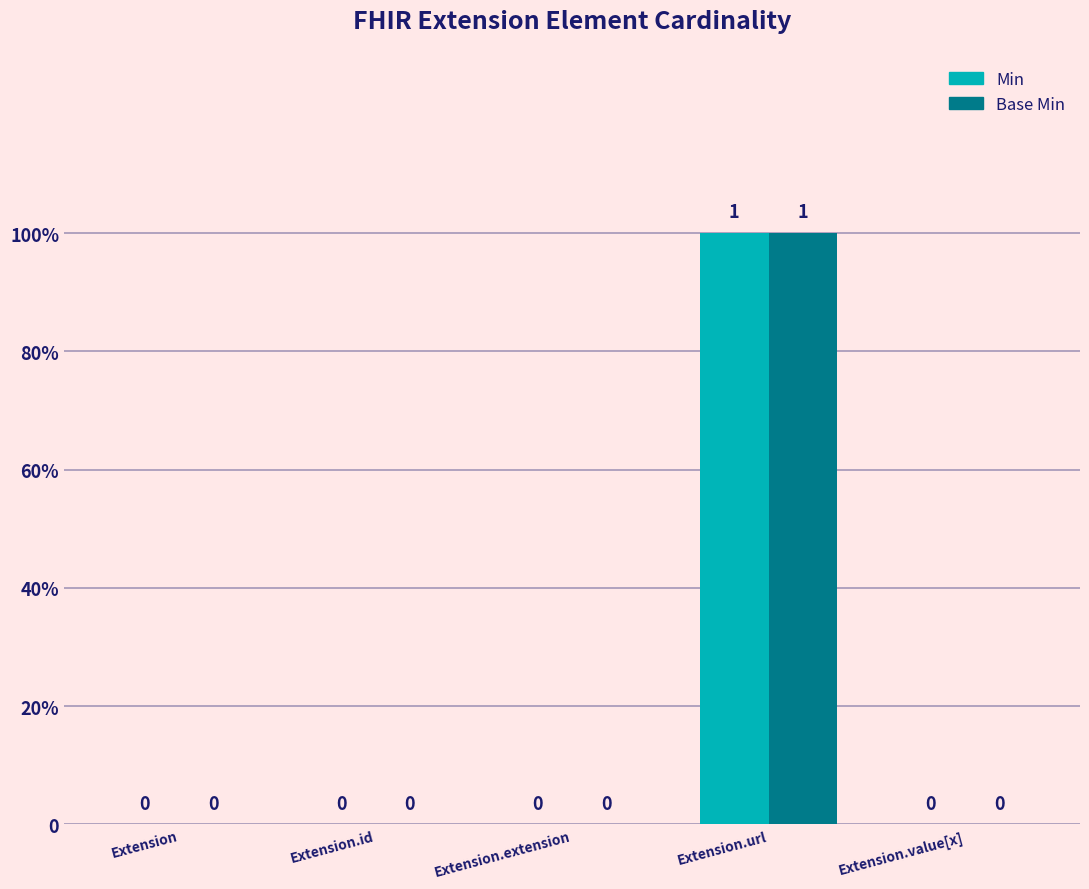

Are the bars grouped side by side (vs. stacked)?

Yes